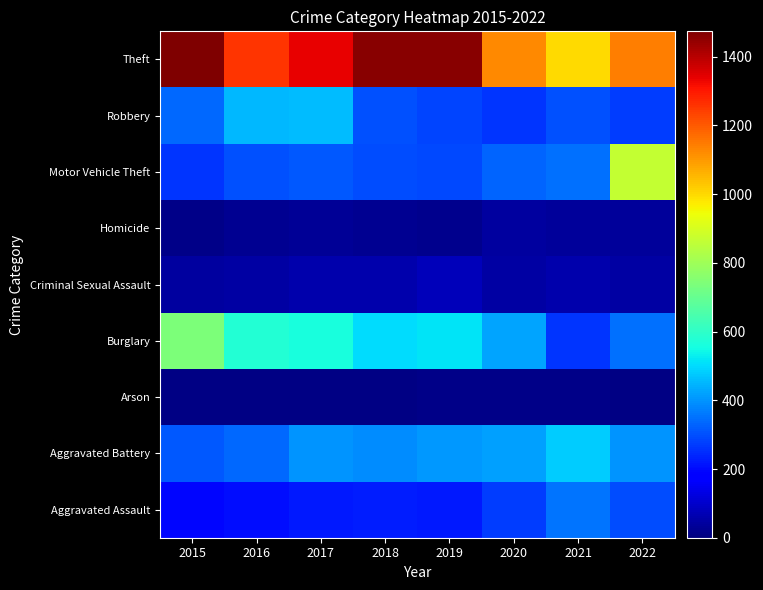

Reading left to right, what are all the values shown in this chart?

Aggravated Assault: 2015=194	2016=206	2017=224	2018=225	2019=223	2020=273	2021=352	2022=299
Aggravated Battery: 2015=316	2016=336	2017=400	2018=389	2019=407	2020=416	2021=479	2022=403
Arson: 2015=9	2016=7	2017=10	2018=7	2019=12	2020=17	2021=12	2022=11
Burglary: 2015=738	2016=576	2017=562	2018=506	2019=517	2020=425	2021=261	2022=351
Criminal Sexual Assault: 2015=46	2016=50	2017=61	2018=60	2019=77	2020=48	2021=61	2022=47
Homicide: 2015=15	2016=26	2017=33	2018=25	2019=22	2020=41	2021=38	2022=35
Motor Vehicle Theft: 2015=263	2016=304	2017=312	2018=298	2019=290	2020=333	2021=348	2022=865
Robbery: 2015=337	2016=454	2017=460	2018=301	2019=287	2020=263	2021=300	2022=272
Theft: 2015=1474	2016=1259	2017=1339	2018=1461	2019=1459	2020=1125	2021=998	2022=1143